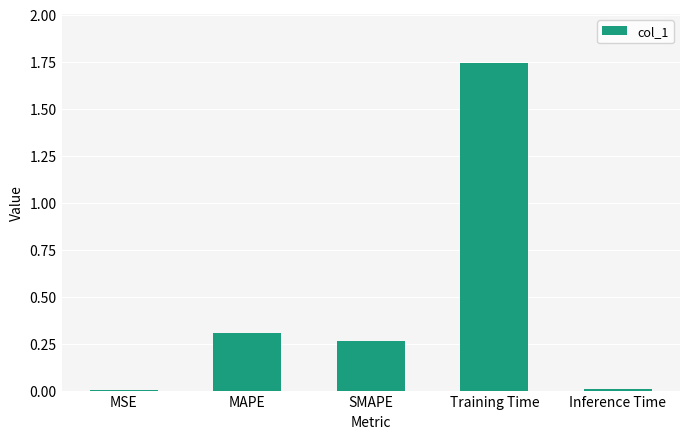

The value at MSE is 0.0. True or false?

True